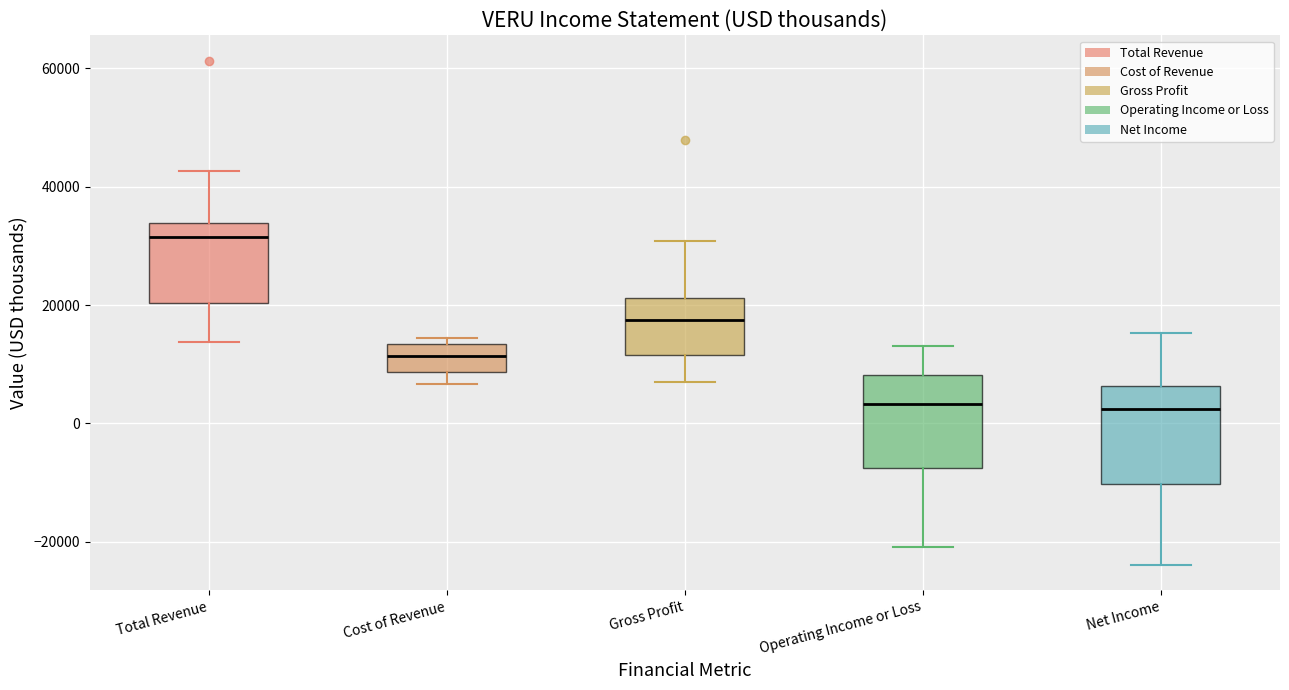

Reading left to right, transcribe this box plot: for each box, give where its median line is, the range the box spans, and where its two whiskers end, as read against the y-axis. The values are not printed on the chart, so give them approximately, as read against the axis.

Total Revenue: median 32000, box 20000 to 34000, whiskers 14000 to 42000
Cost of Revenue: median 12000, box 8000 to 14000, whiskers 6000 to 14000 (just above the box's upper edge)
Gross Profit: median 18000, box 12000 to 22000, whiskers 8000 to 30000
Operating Income or Loss: median 4000, box -8000 to 8000, whiskers -20000 to 14000
Net Income: median 2000, box -10000 to 6000, whiskers -24000 to 16000